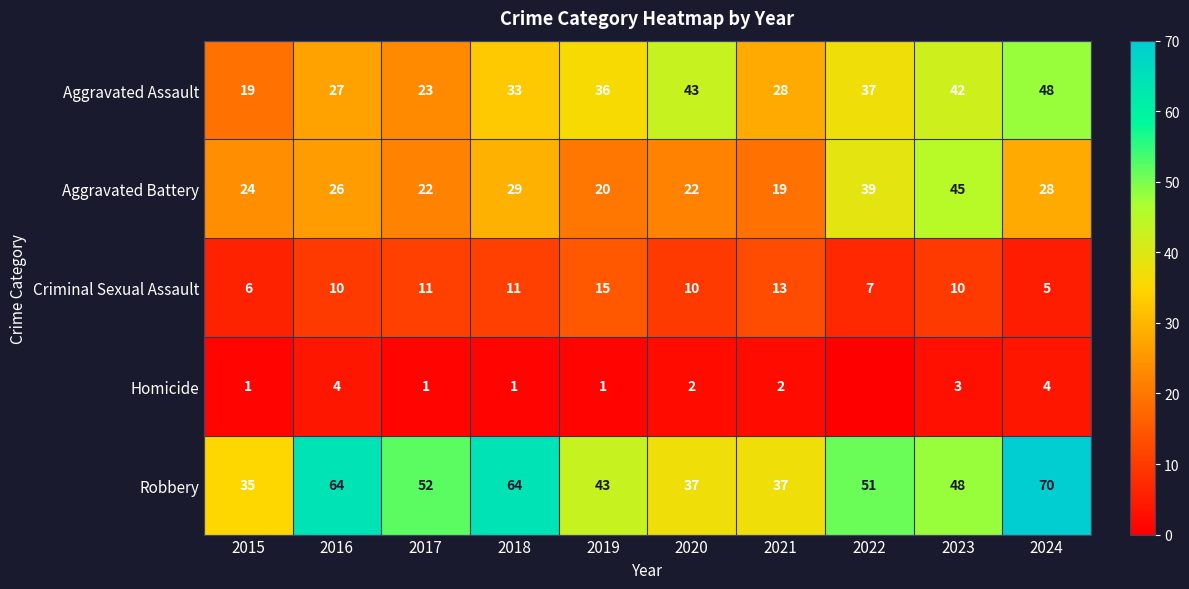

At which category does the chart reach its minimum across all series?

2022